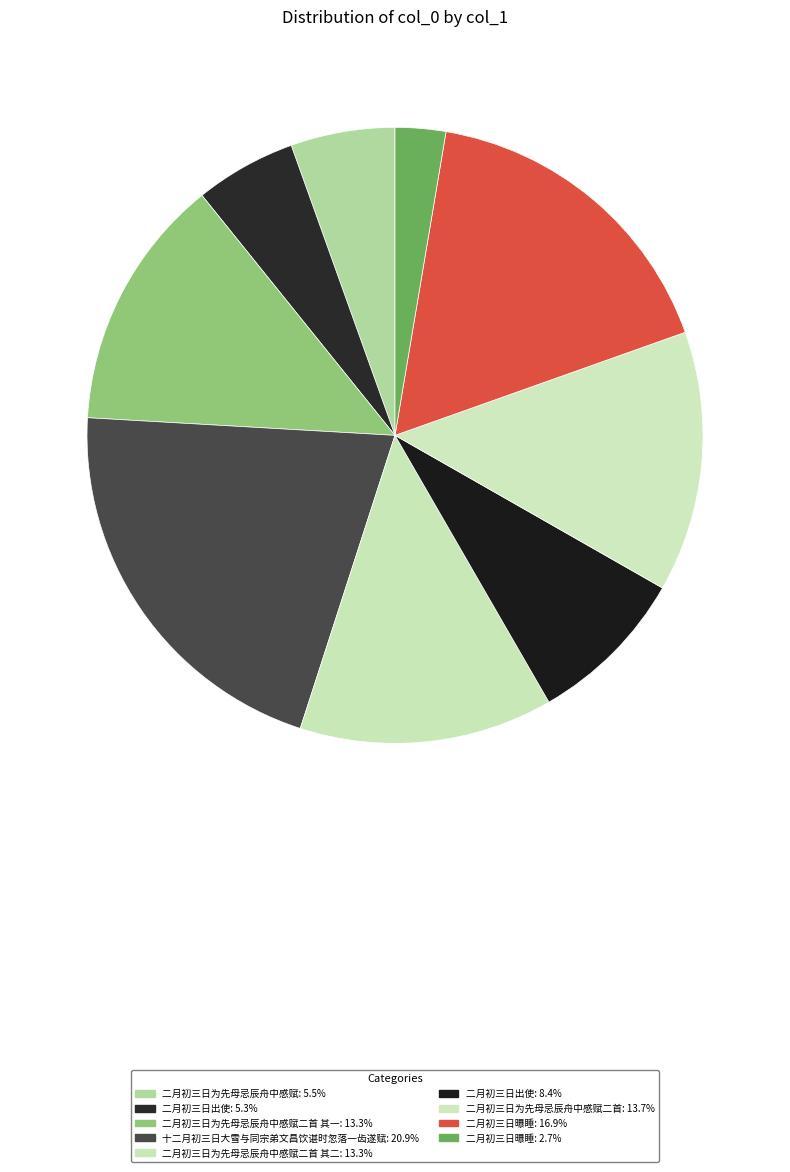

To the nearest percent, what is the difference between the largest and smallest slice percentages?

18%